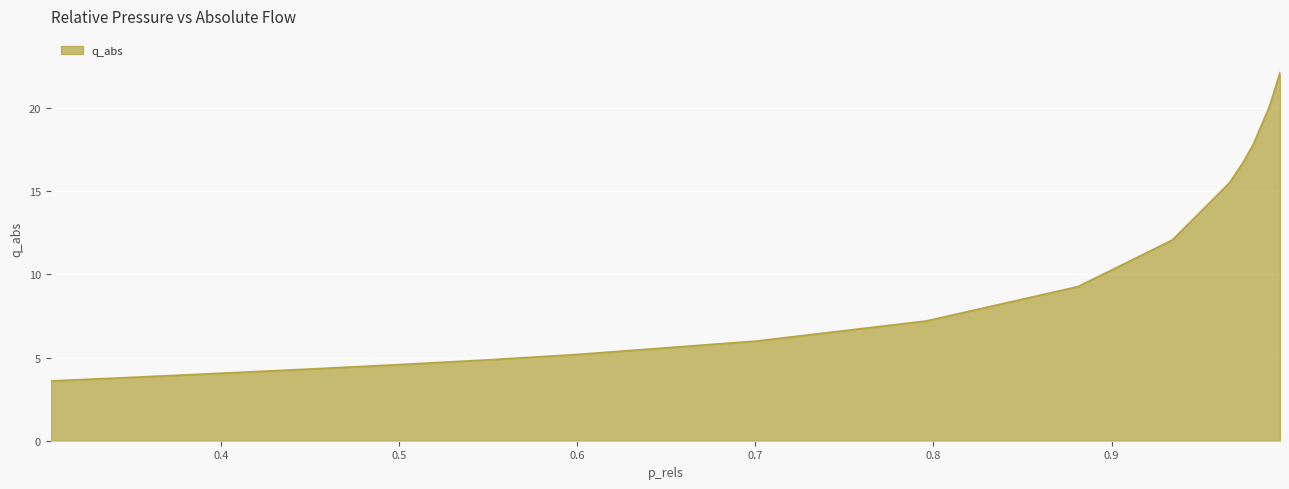

What is the minimum value shown in the chart?

3.6